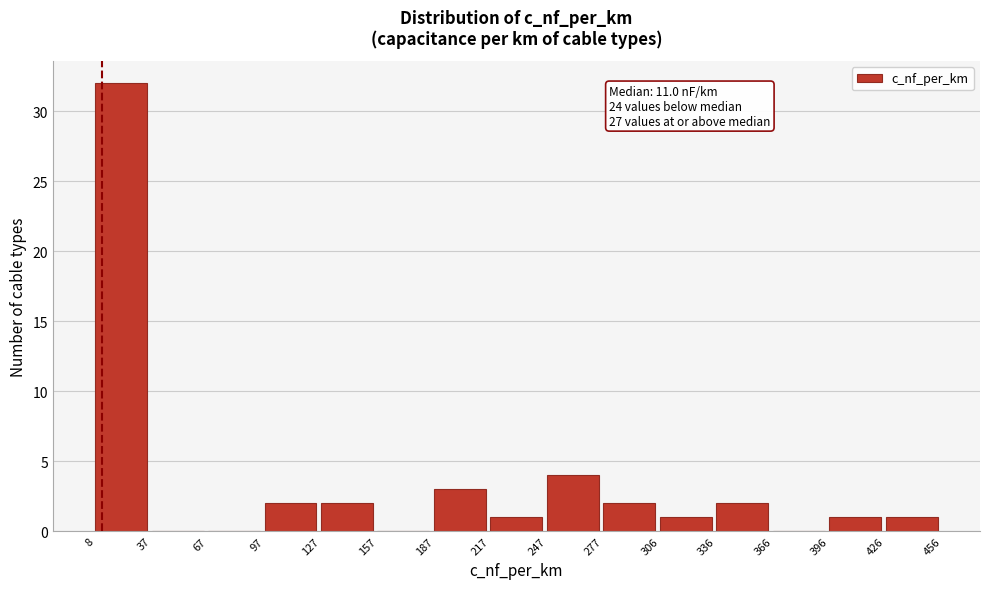

Which range on the x-axis has the tallest bar?

8 to 37